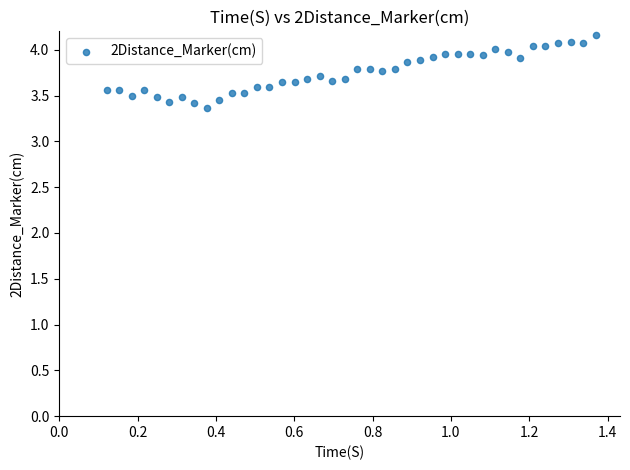

What Y value in the scatter plot is closest to 3?

3.4